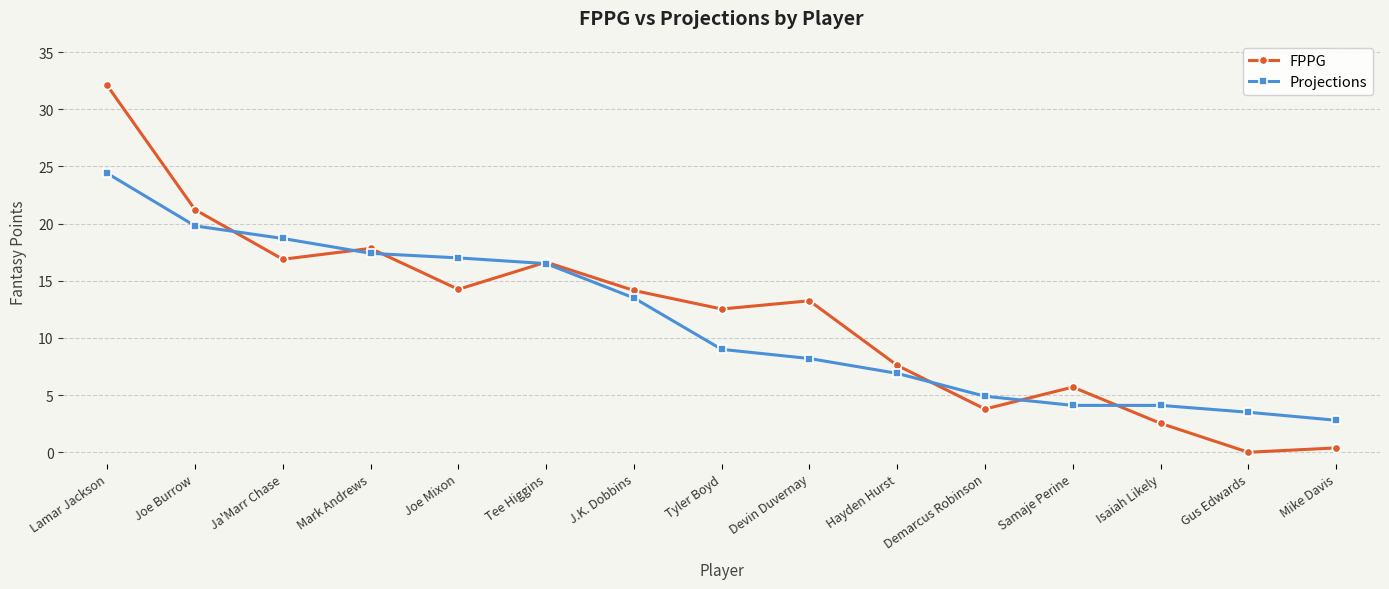

Rank the series at Tyler Boyd from highest to lowest value.

FPPG, Projections